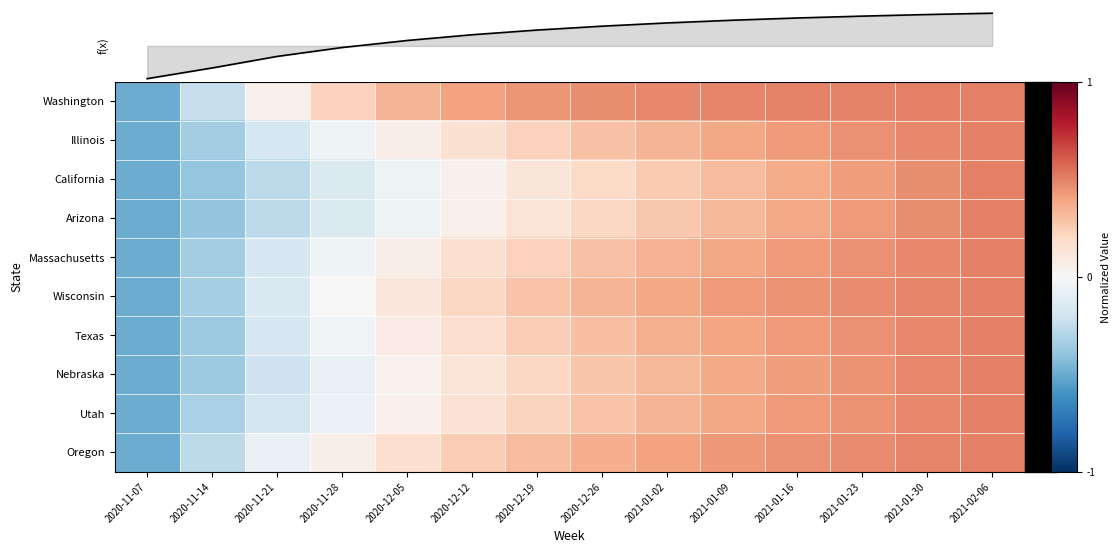

How many series are shown in this chart?

11